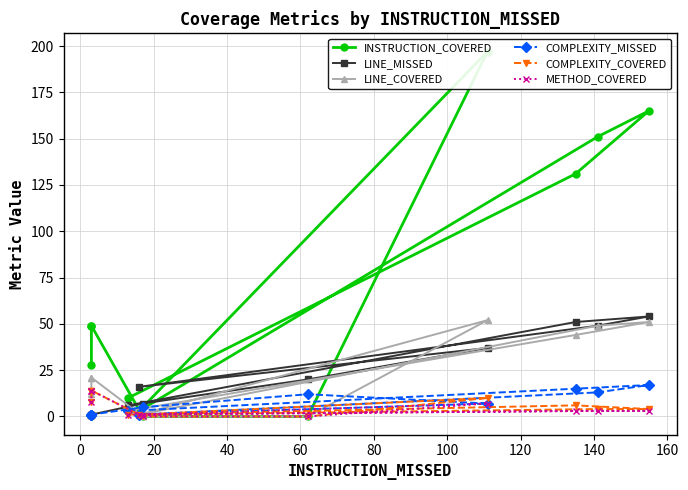

True or false: METHOD_COVERED has more than 2 interior local peaks.

False